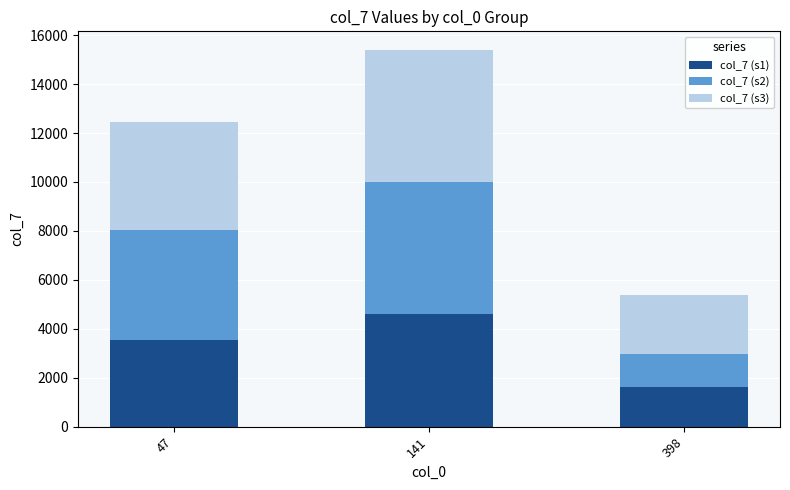

What is the sum of the col_7 (s1) values at 47 and 141?

8143